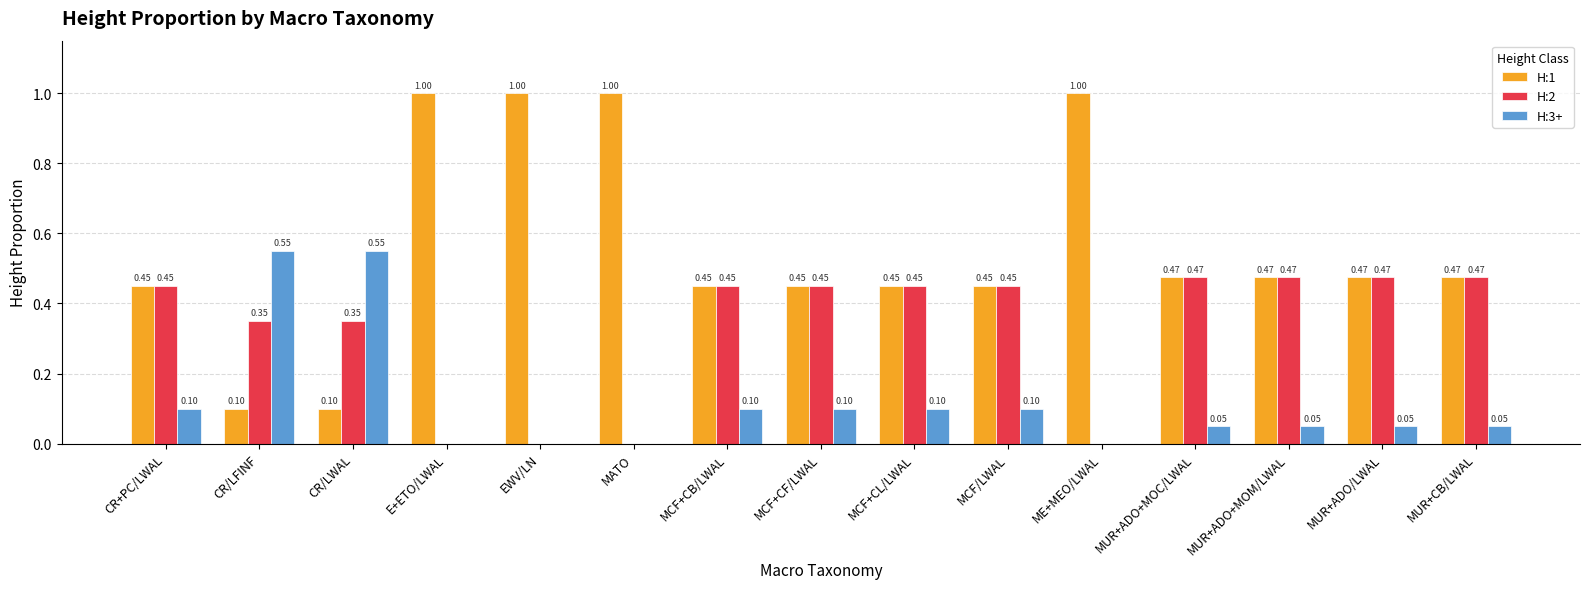

Which series has the largest total across all categories?

H:1